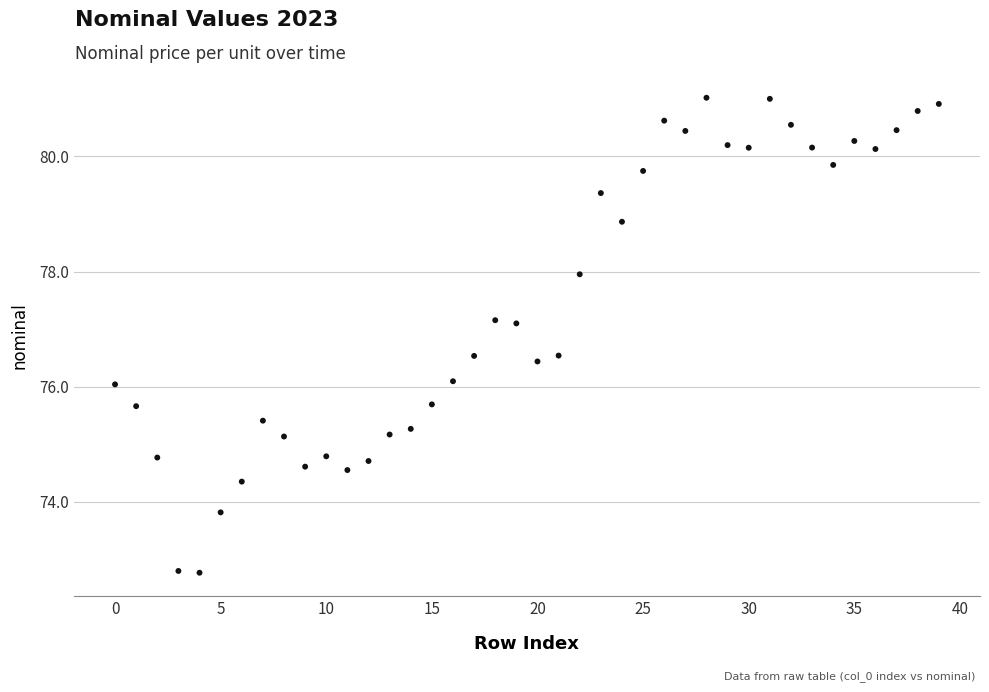

What is the range of Y values (max minus min)?

8.2